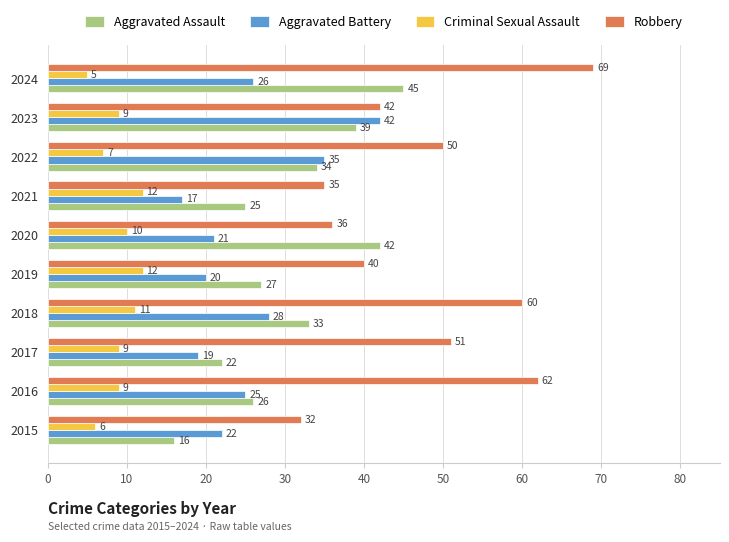

Which series has the largest range (max minus min)?

Robbery